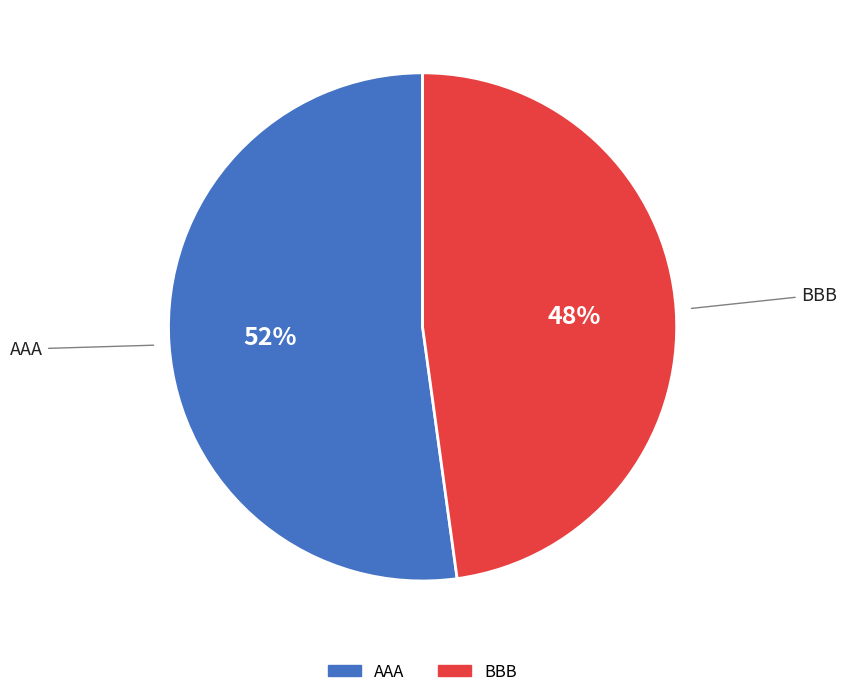

The AAA slice represents 52% of the pie. True or false?

True